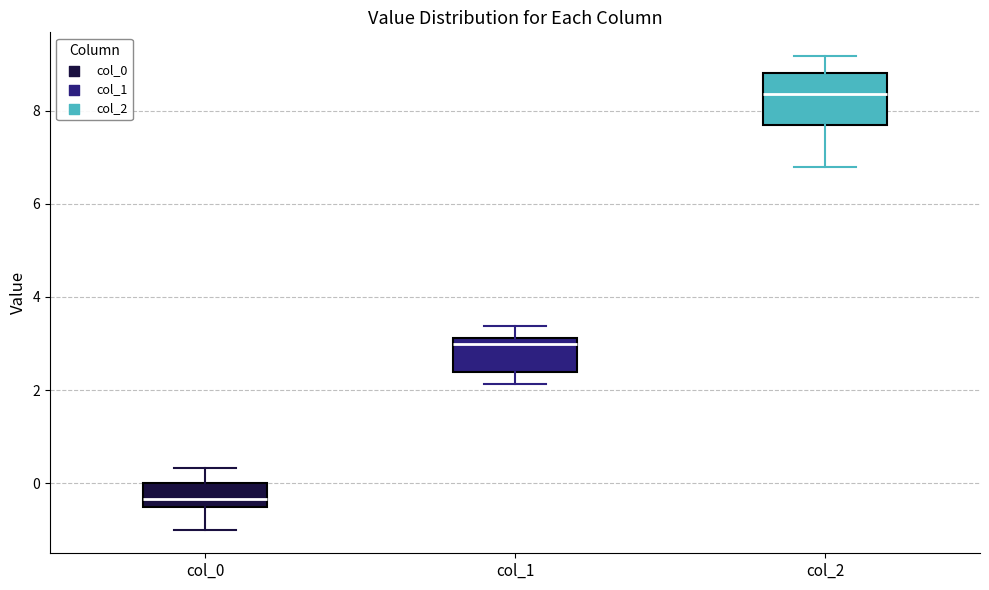

Reading left to right, read every box against the y-axis: the position of its median line, the range the box covers, and the ends of its whiskers. The values are not printed on the chart, so give them approximately, as read against the axis.

col_0: median -0.4, box -0.6 to 0.0, whiskers -1.0 to 0.4
col_1: median 3.0, box 2.4 to 3.2, whiskers 2.2 to 3.4
col_2: median 8.4, box 7.8 to 8.8, whiskers 6.8 to 9.2